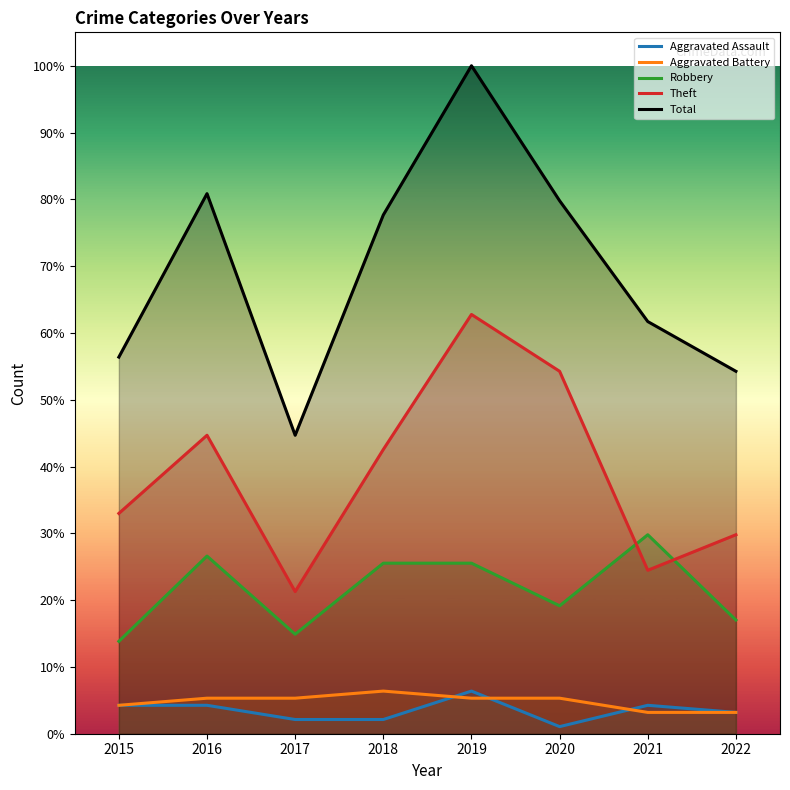

Which series has the largest range (max minus min)?

Total